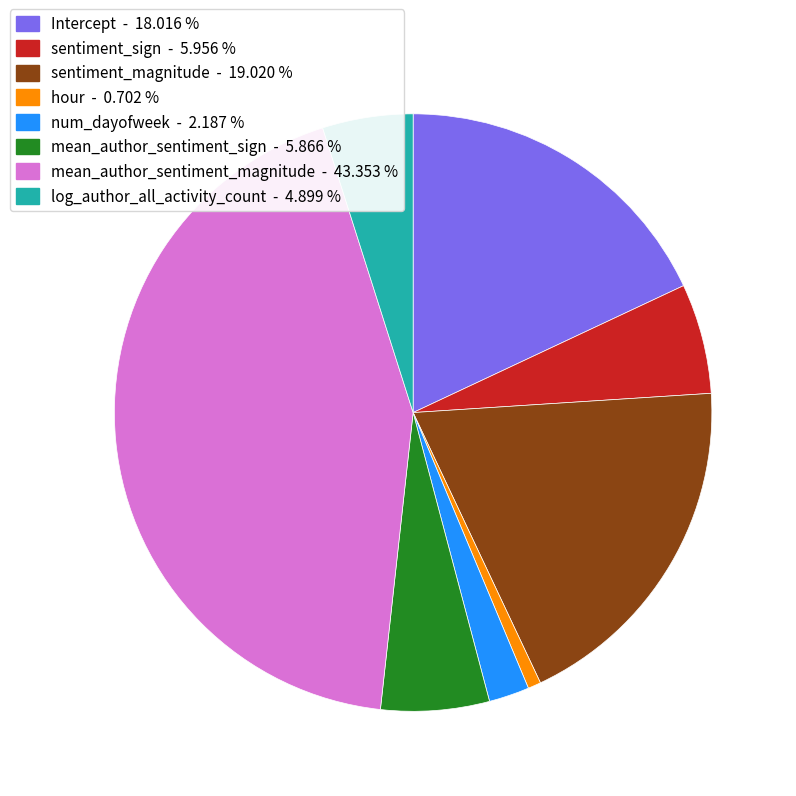

Which category has the biggest portion of the pie?

mean_author_sentiment_magnitude